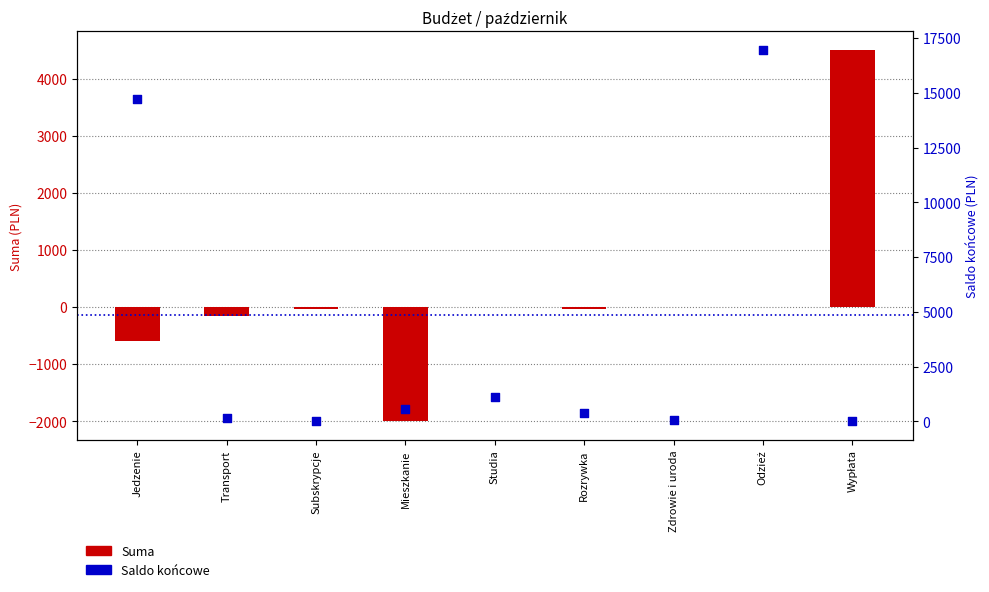

Is the value of Suma at Transport greater than the value of Saldo końcowe at Subskrypcje?

No